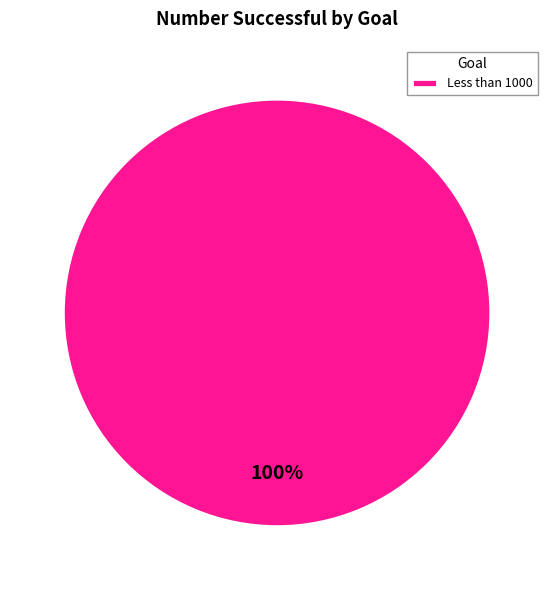

Rank the categories by value from highest to lowest.

Less than 1000